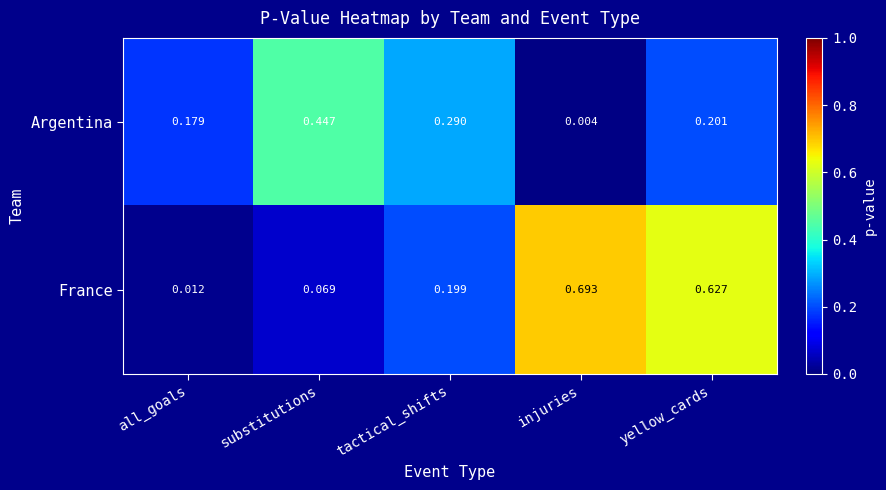

Rank the series by their maximum value, from lowest to highest.

Argentina, France